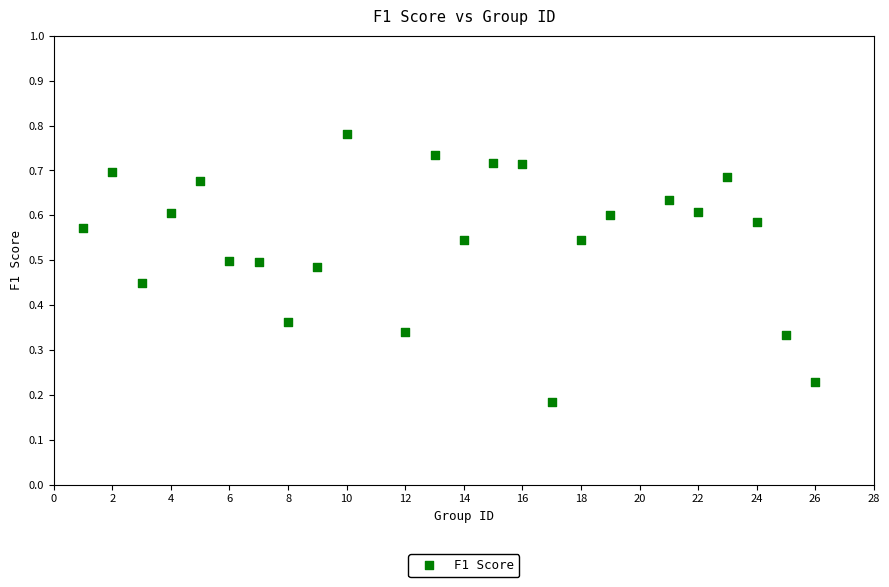

What is the range of X values (max minus min)?

25.0